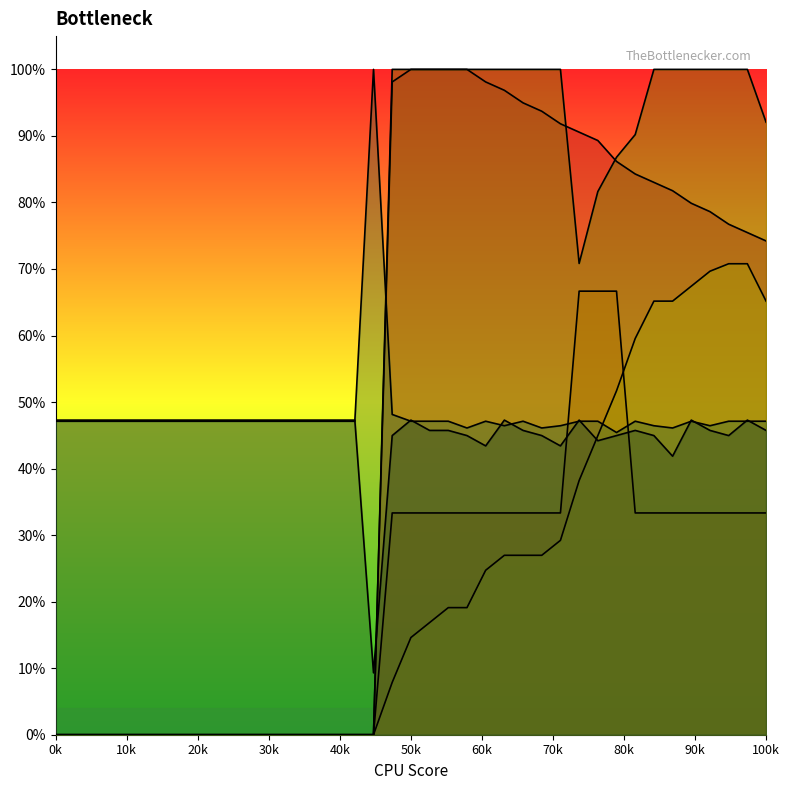

Which series has the widest spread of values?

Row1